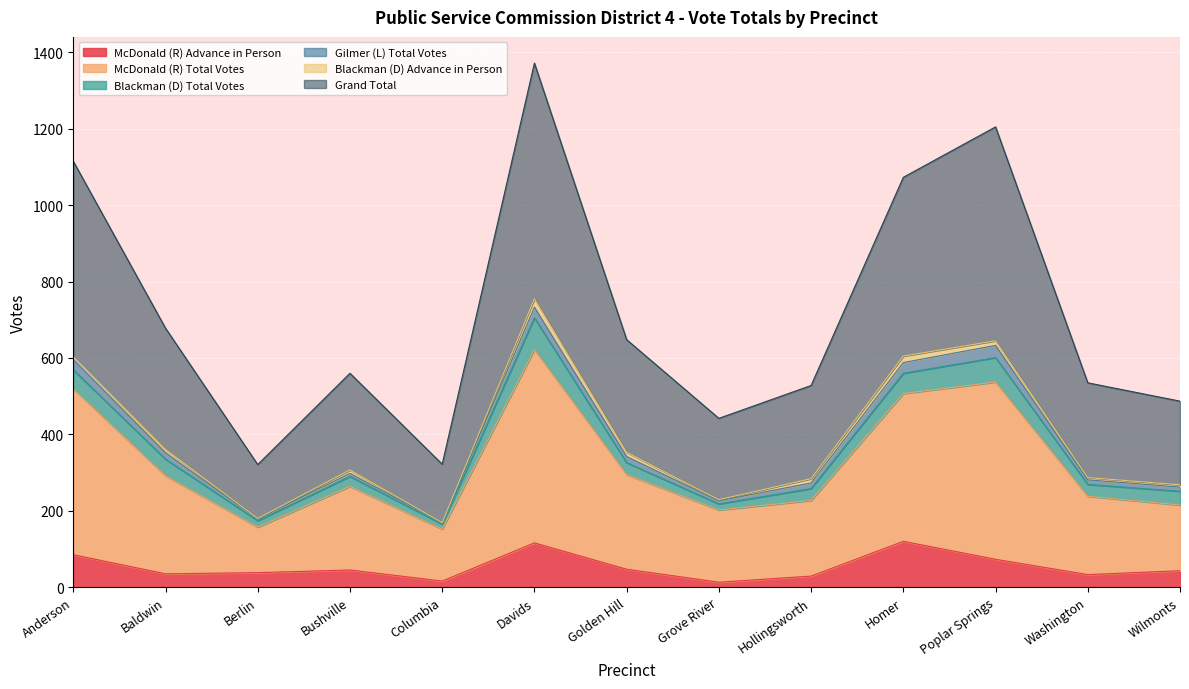

What value does the McDonald (R) Advance in Person series have at Golden Hill?

47